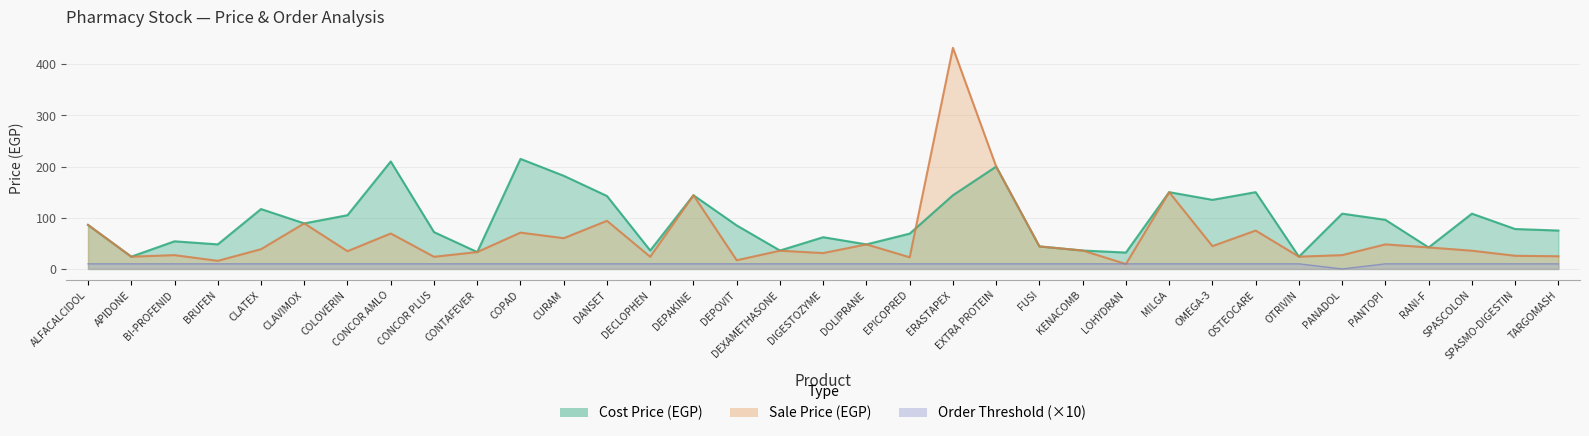

What is the approximate value of Sale Price (EGP) at OSTEOCARE?

75.0